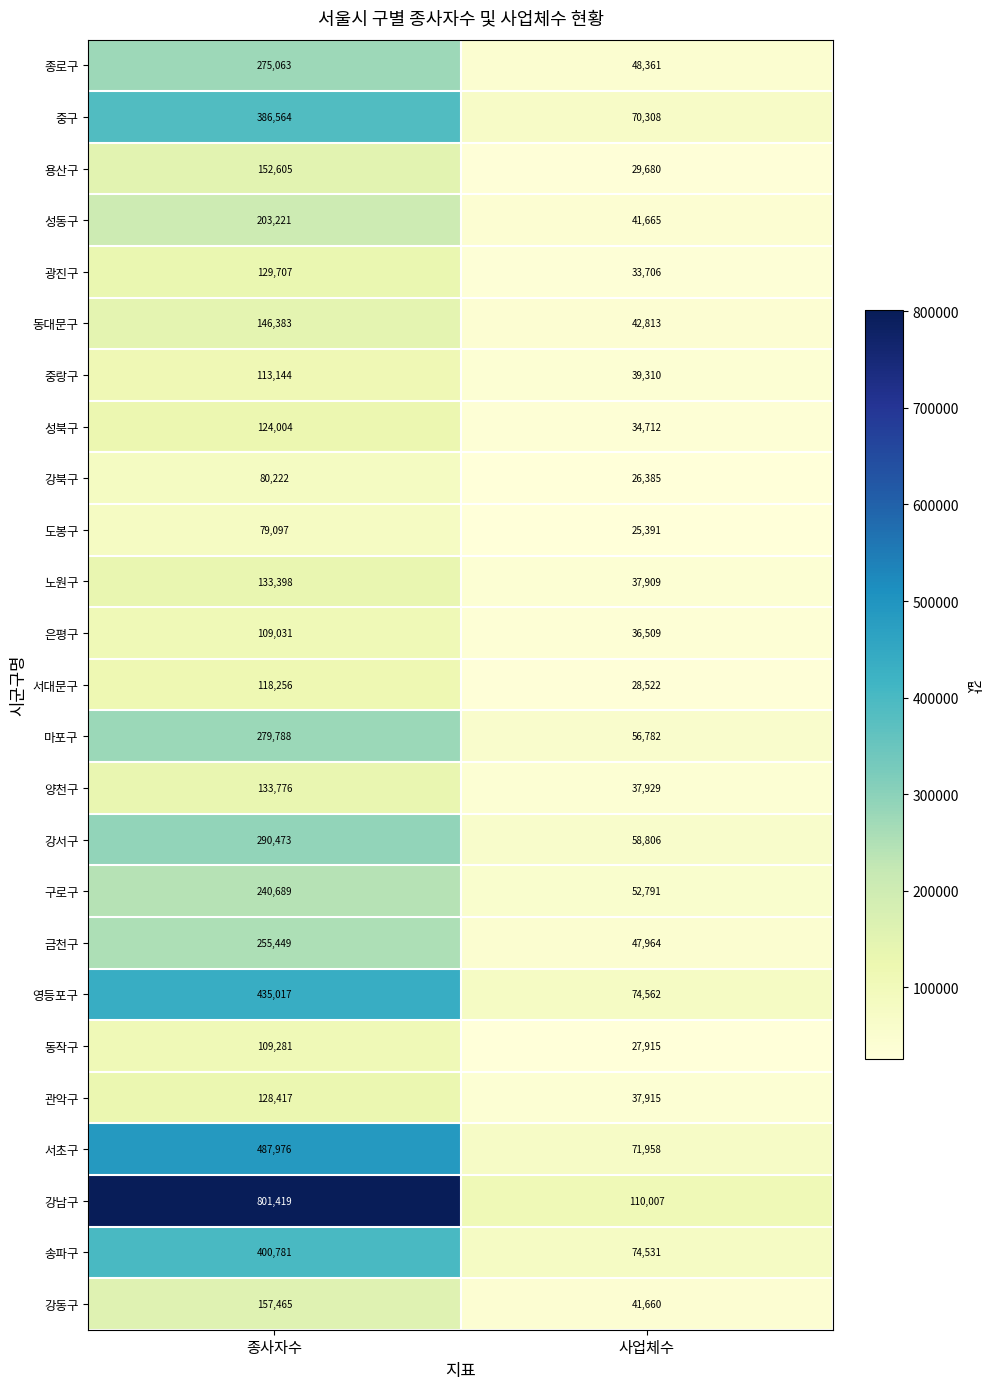

How many categories are shown in the chart?

2